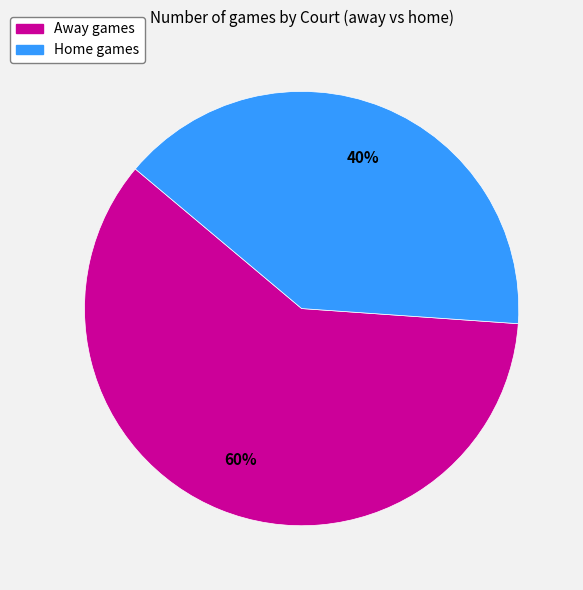

Is there a majority slice in this chart?

Yes